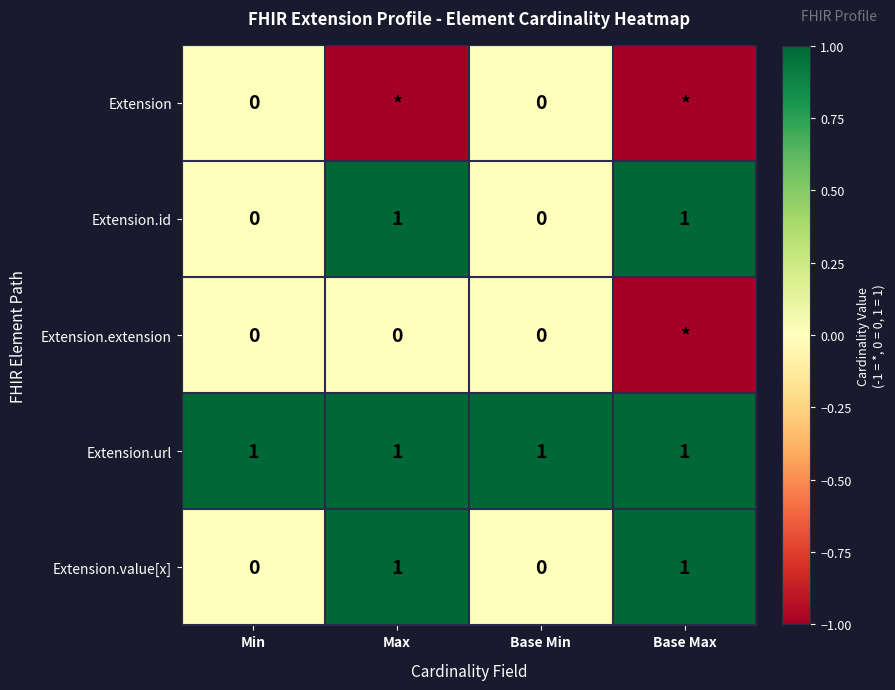

The value of Extension.url at Max is 1. True or false?

True